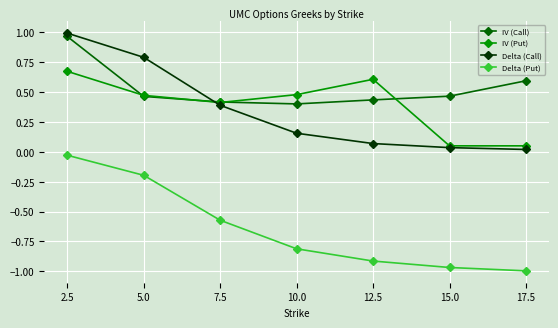

At which category does the chart reach its peak across all series?

2.5